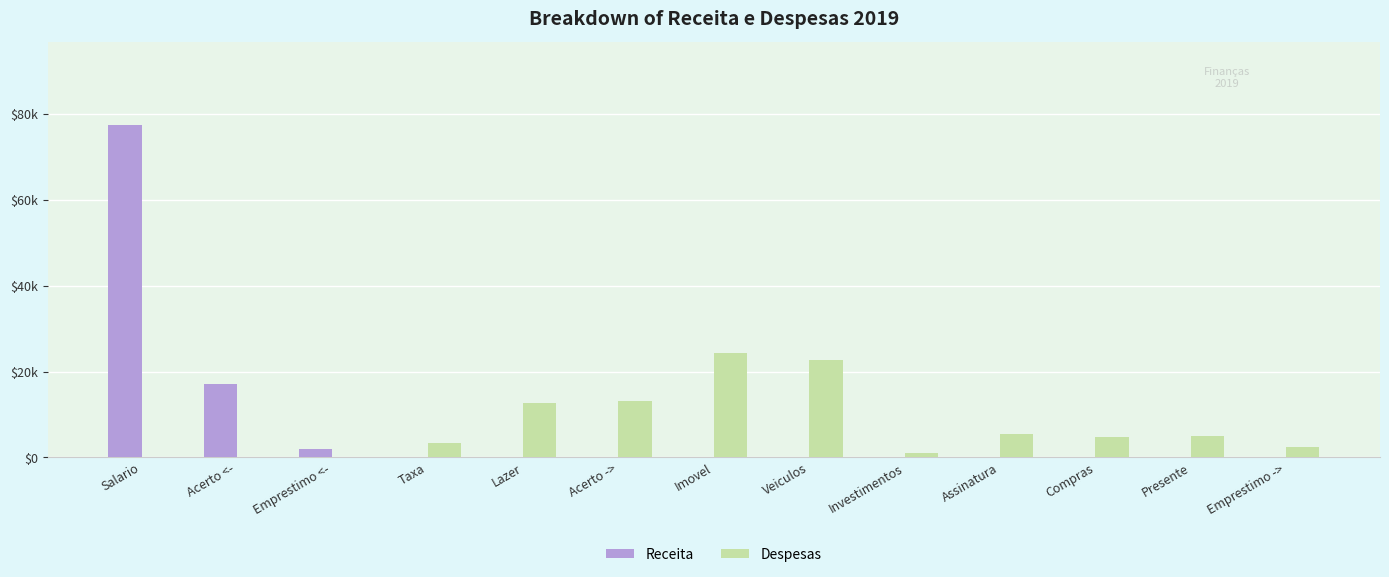

What are all the series names shown in the legend?

Receita, Despesas